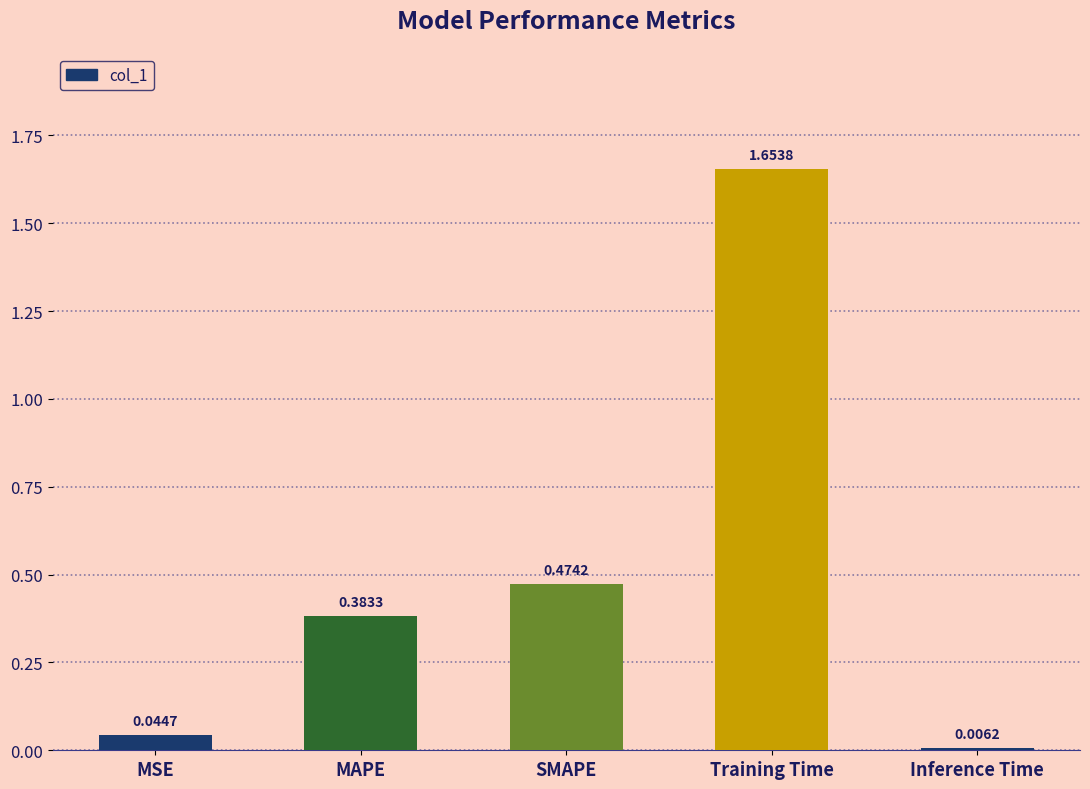

What is the sum of all values?

2.6